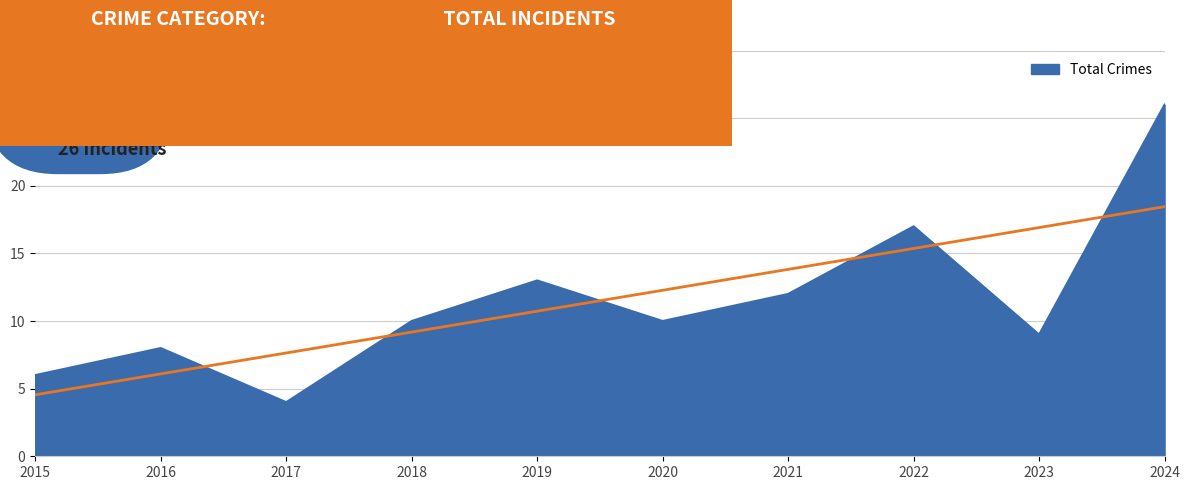

Rank the categories by value from highest to lowest.

2024, 2022, 2019, 2021, 2018, 2020, 2023, 2016, 2015, 2017